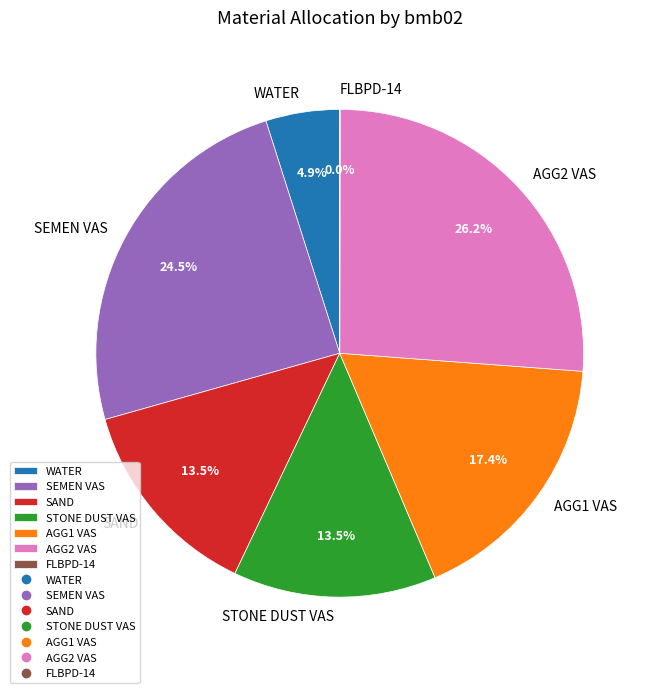

To the nearest percent, what percentage of the pie is AGG1 VAS?

17%